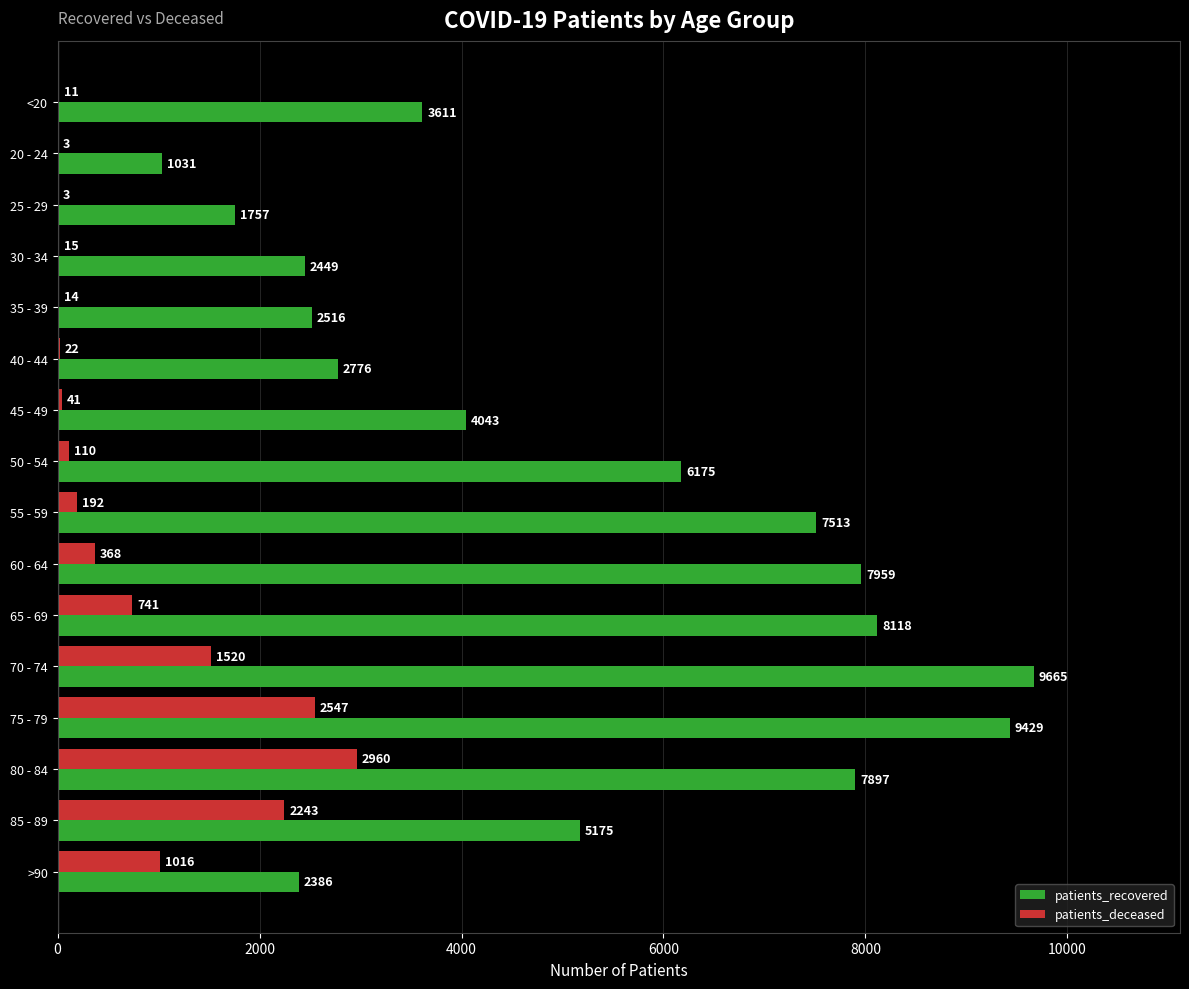

Is the value of patients_deceased at 85 - 89 greater than the value of patients_recovered at 25 - 29?

Yes